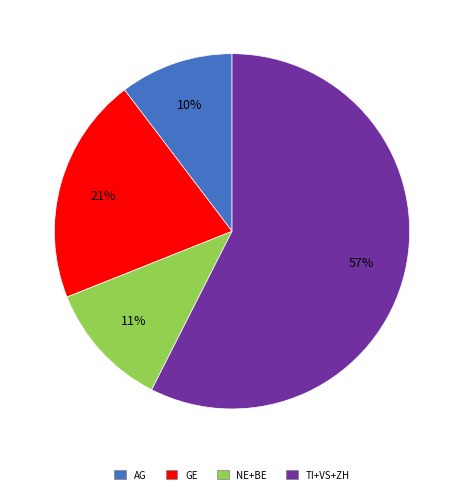

Which slice is the smallest?

AG